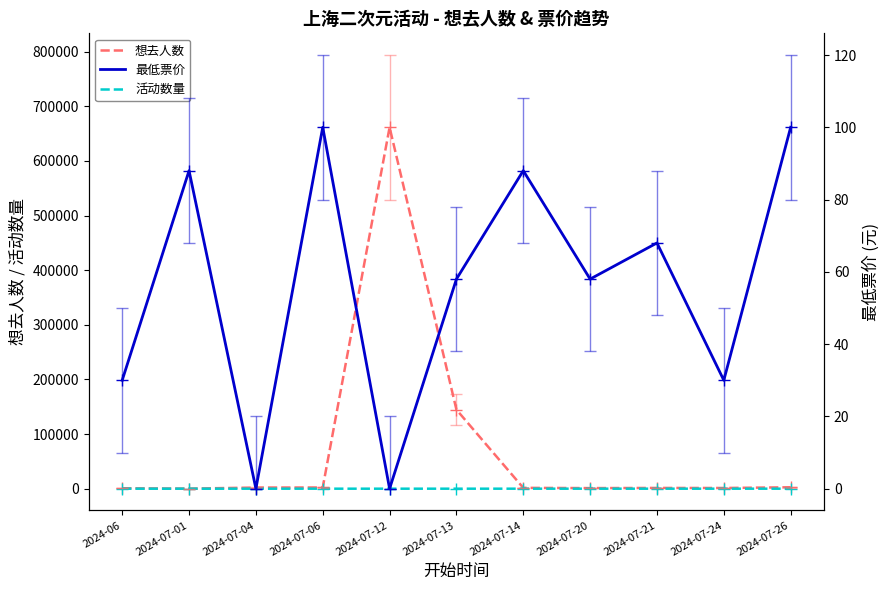

True or false: 想去人数 and 最低票价 intersect in this chart.

False